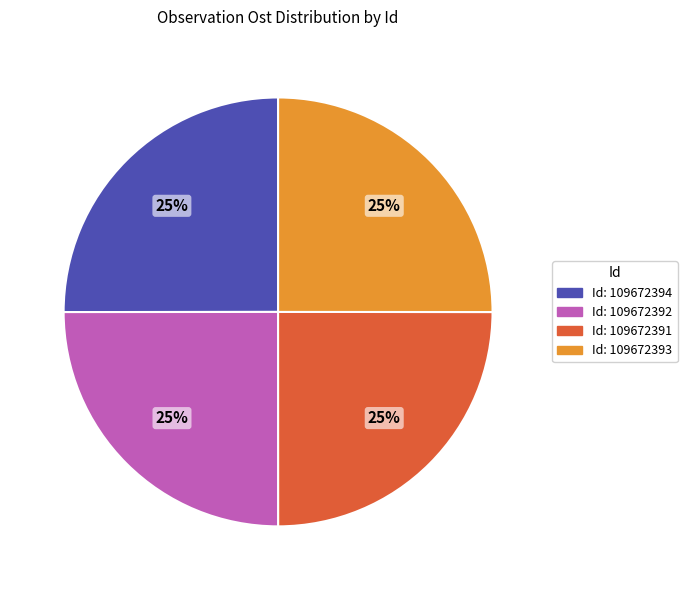

Approximately how many times larger is the value at Id: 109672392 compared to Id: 109672393?

1.0